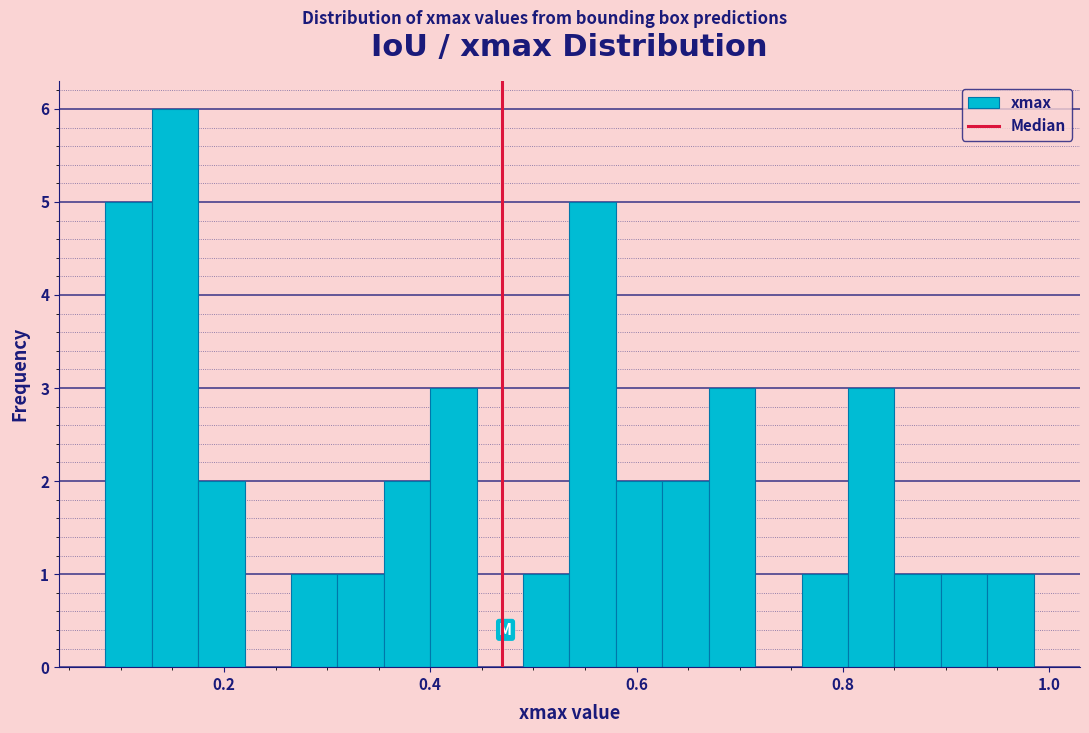

Read against the x-axis, roughly where is the centre of the tallest bar?

0.16